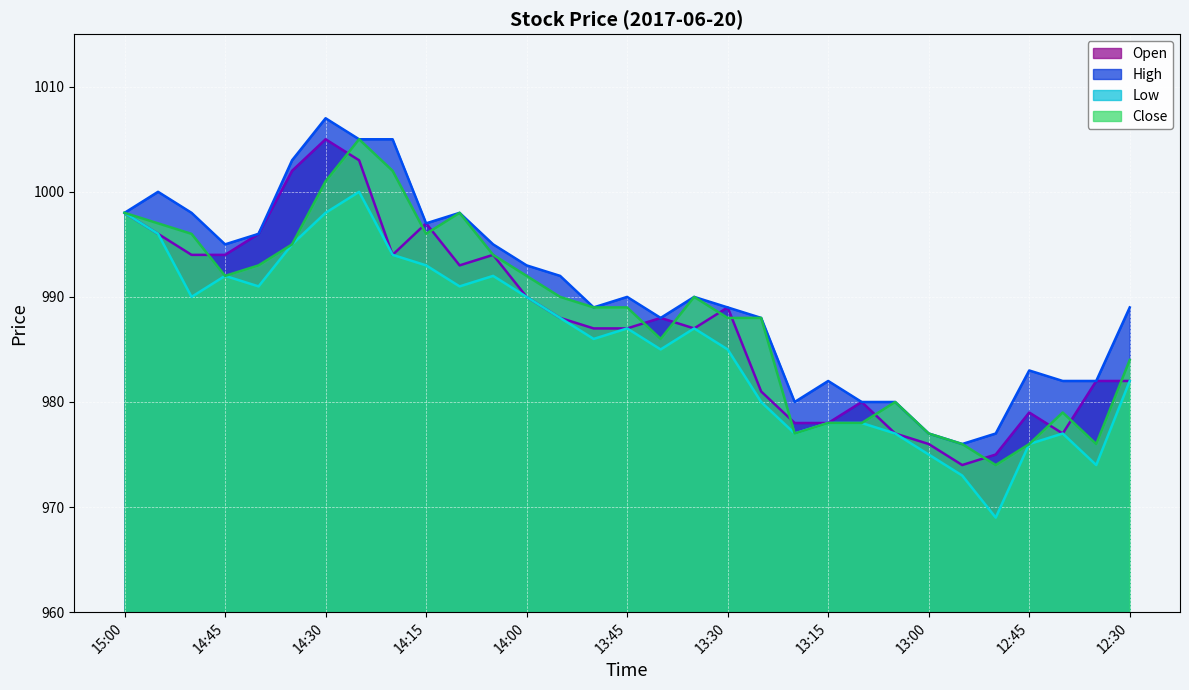

Reading left to right, what are all the values shown in this chart?

Open: 998	996	994	994	996	1002	1005	1003	994	997	993	994	990	988	987	987	988	987	989	981	978	978	980	977	976	974	975	979	977	982	982
High: 998	1000	998	995	996	1003	1007	1005	1005	997	998	995	993	992	989	990	988	990	989	988	980	982	980	980	977	976	977	983	982	982	989
Low: 998	996	990	992	991	995	998	1000	994	993	991	992	990	988	986	987	985	987	985	980	977	978	978	977	975	973	969	976	977	974	982
Close: 998	997	996	992	993	995	1001	1005	1002	996	998	994	992	990	989	989	986	990	988	988	977	978	978	980	977	976	974	976	979	976	984